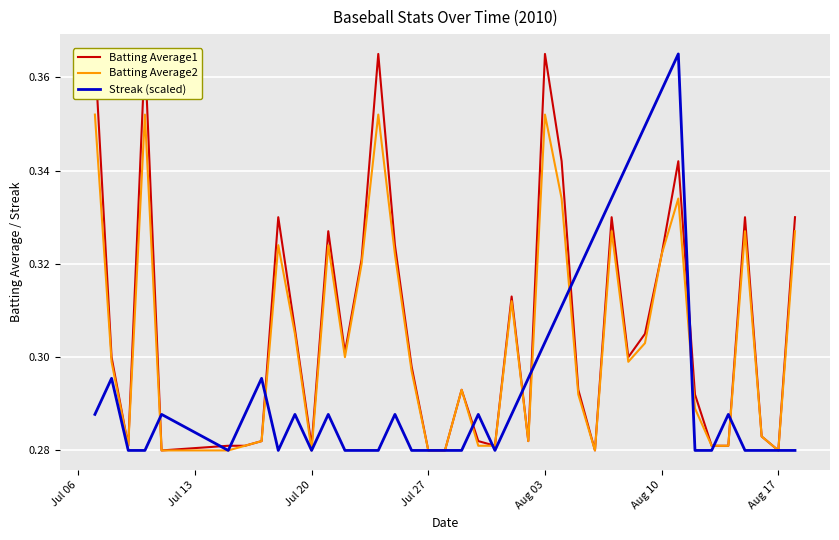

What are all the series names shown in the legend?

Batting Average1, Batting Average2, Streak (scaled)